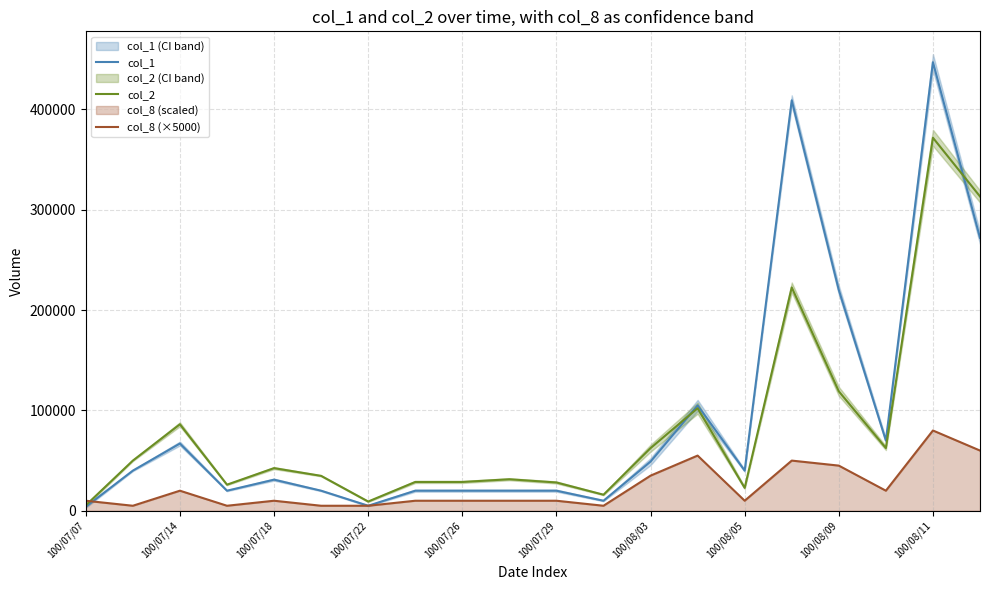

At which label does col_1 reach its peak?

100/08/11